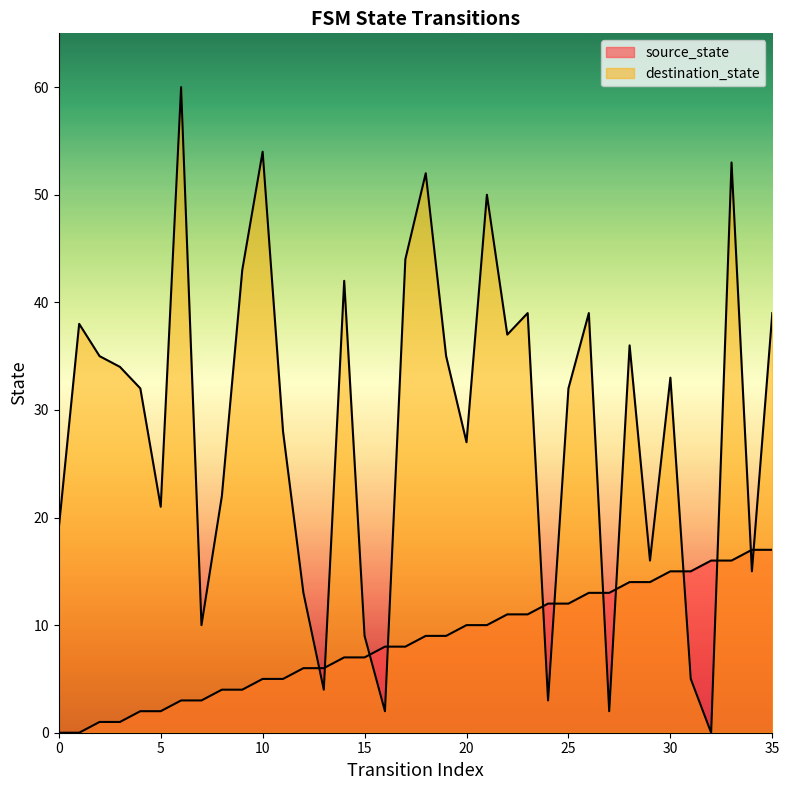

At which label is destination_state closest to 30?

4